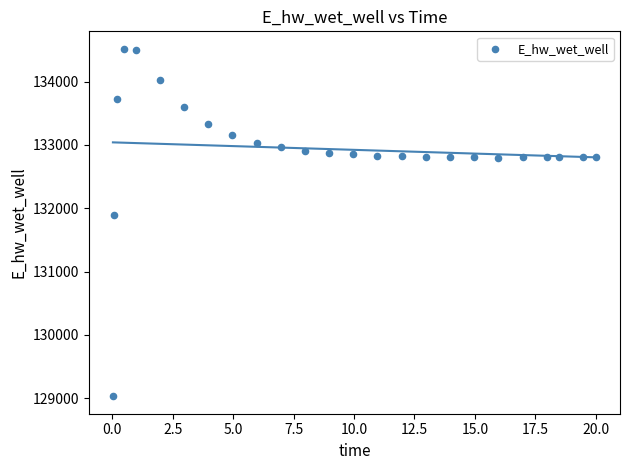

What Y value in the scatter plot is closest to 131774?

131893.7